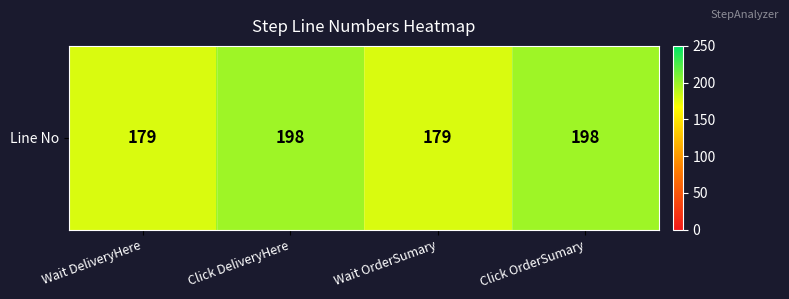

Is it true that the value at Wait DeliveryHere is 257?

False